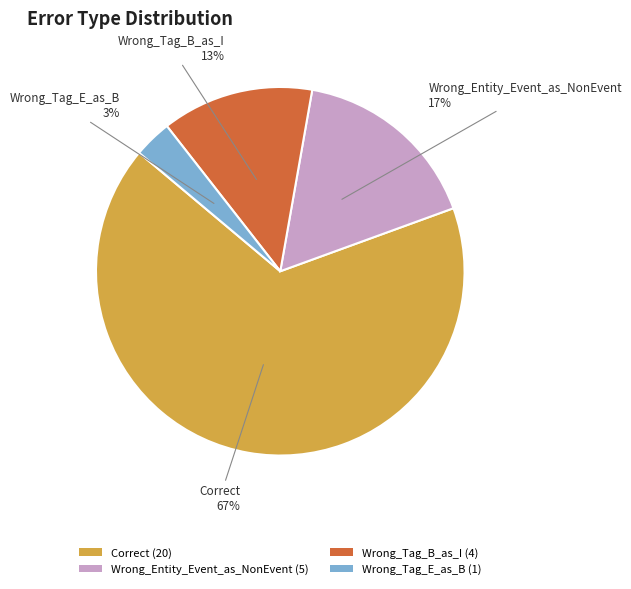

Is the sum of Wrong_Tag_B_as_I (4) and Wrong_Tag_E_as_B (1) greater than half?

No